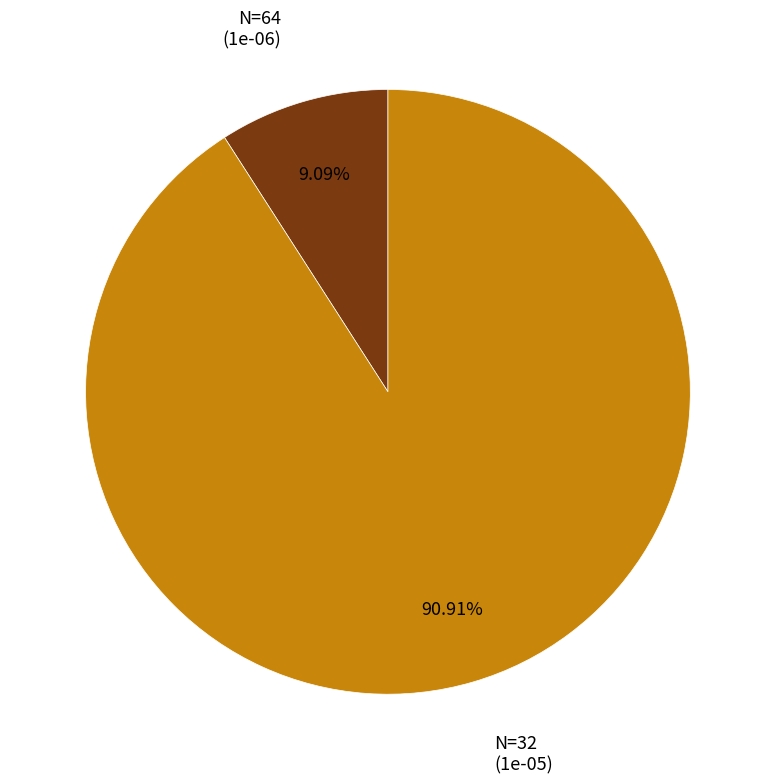

How many slices are in this pie chart?

2